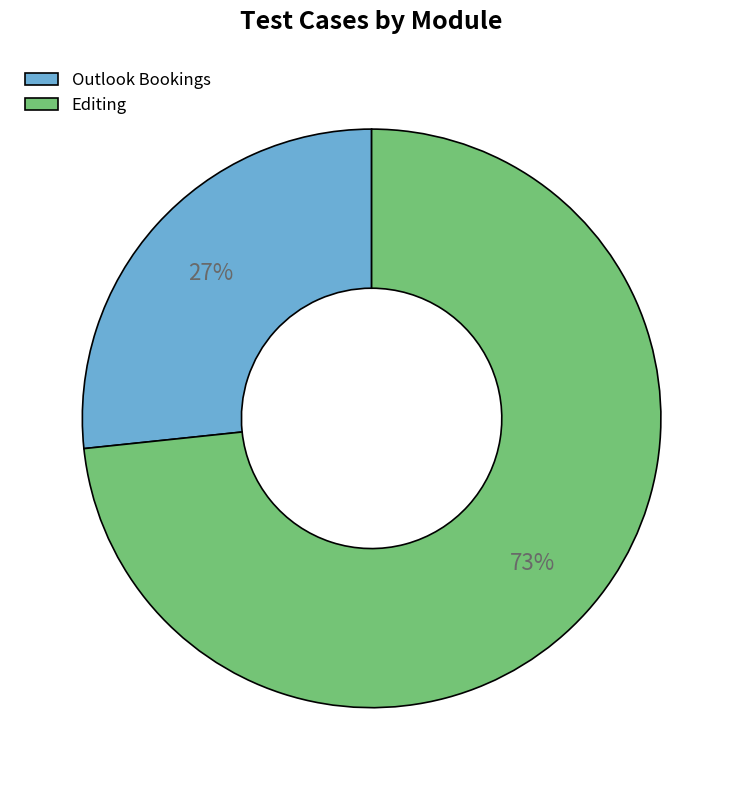

Does any single category account for the majority?

Yes